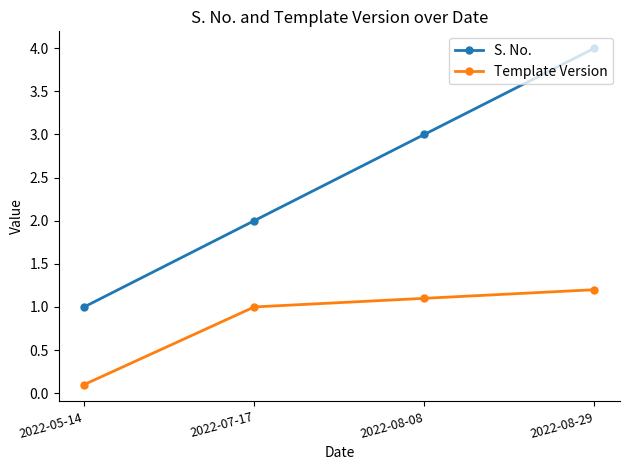

What is the label of the 2nd point from the left?

2022-07-17